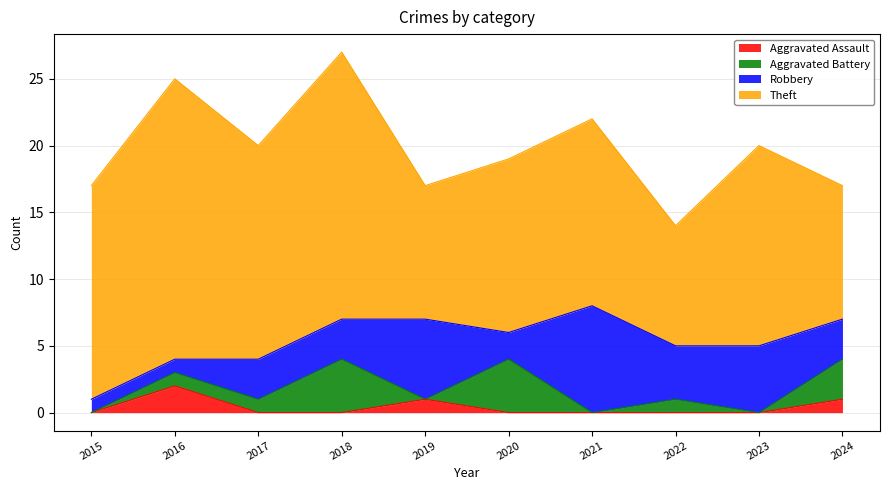

True or false: Robbery and Aggravated Assault cross at least once.

True